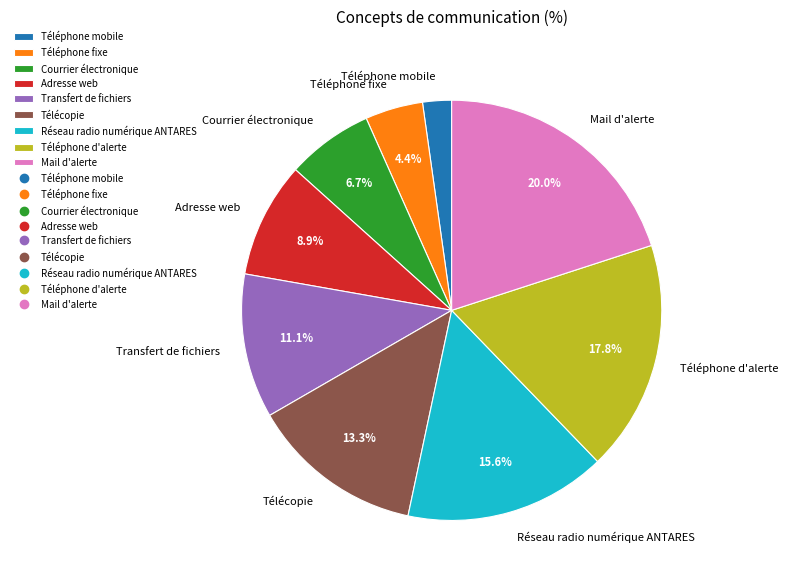

Count the number of slices in the pie.

9